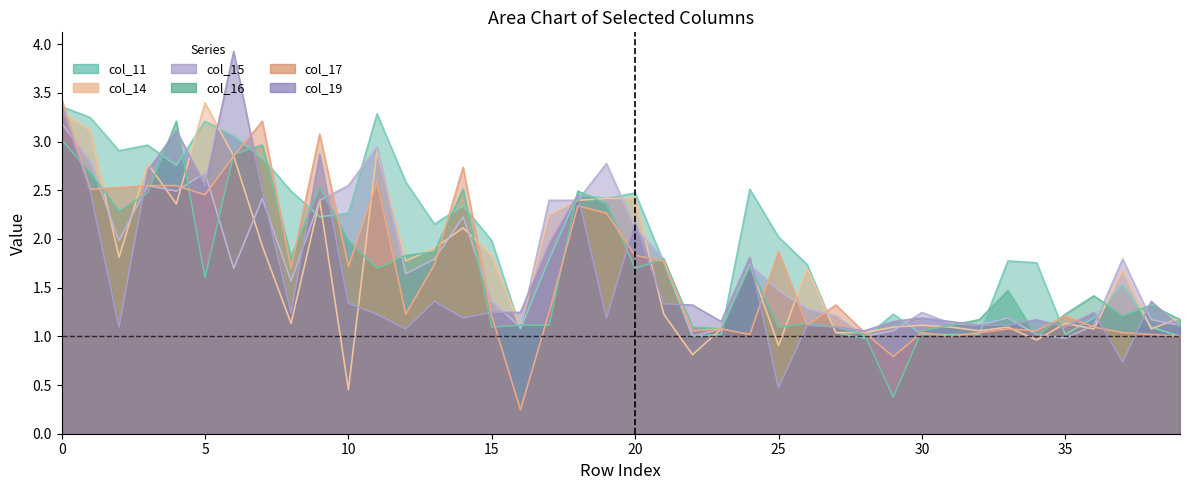

Which has a higher value, 14 or 9?

14